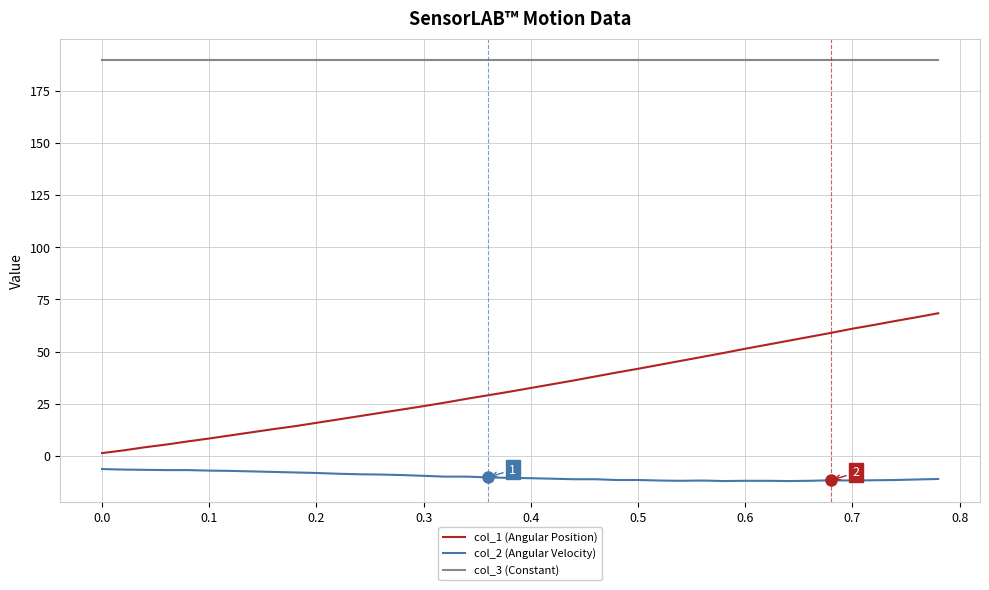

Which series has the largest total across all categories?

col_3 (Constant)